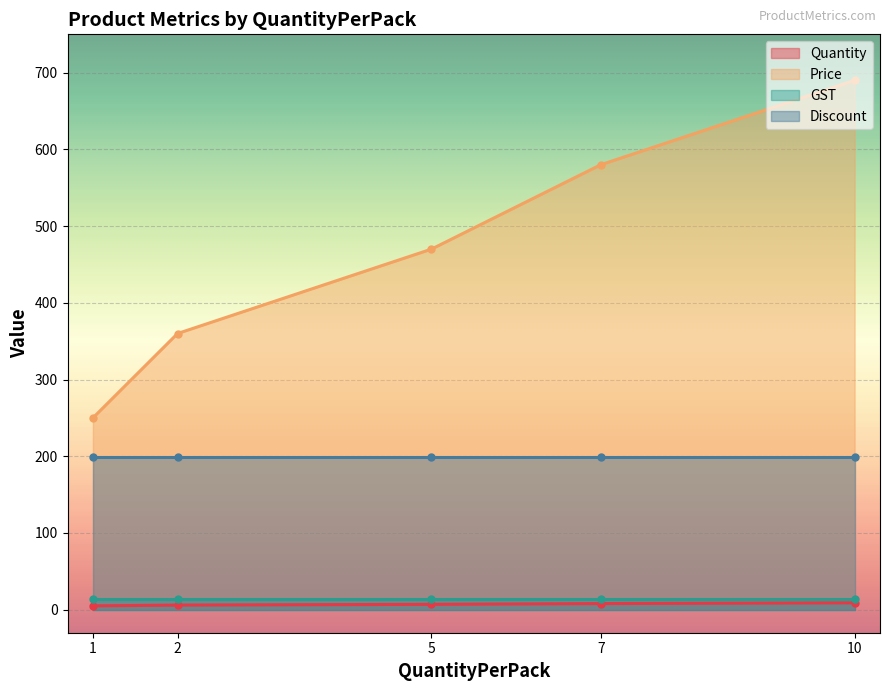

True or false: Discount has more than 2 interior local peaks.

False